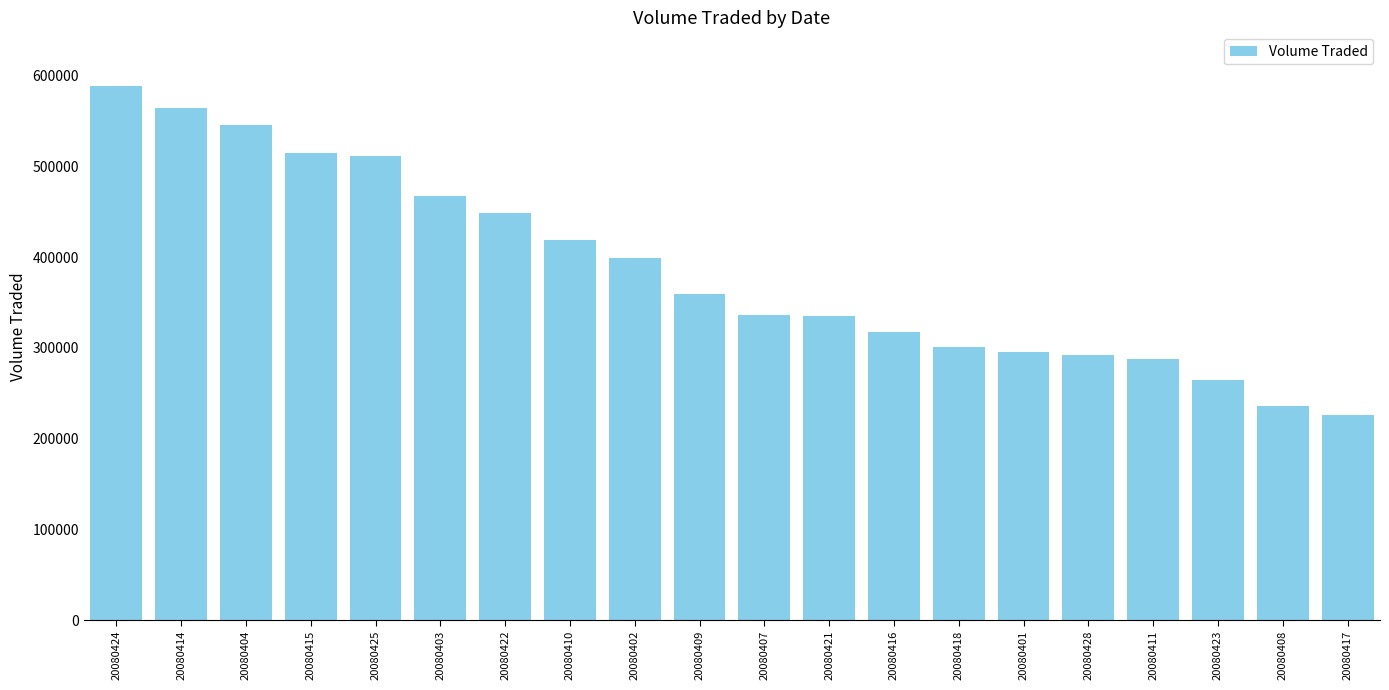

What is the ratio of the value at 20080409 to the value at 20080410?

0.9